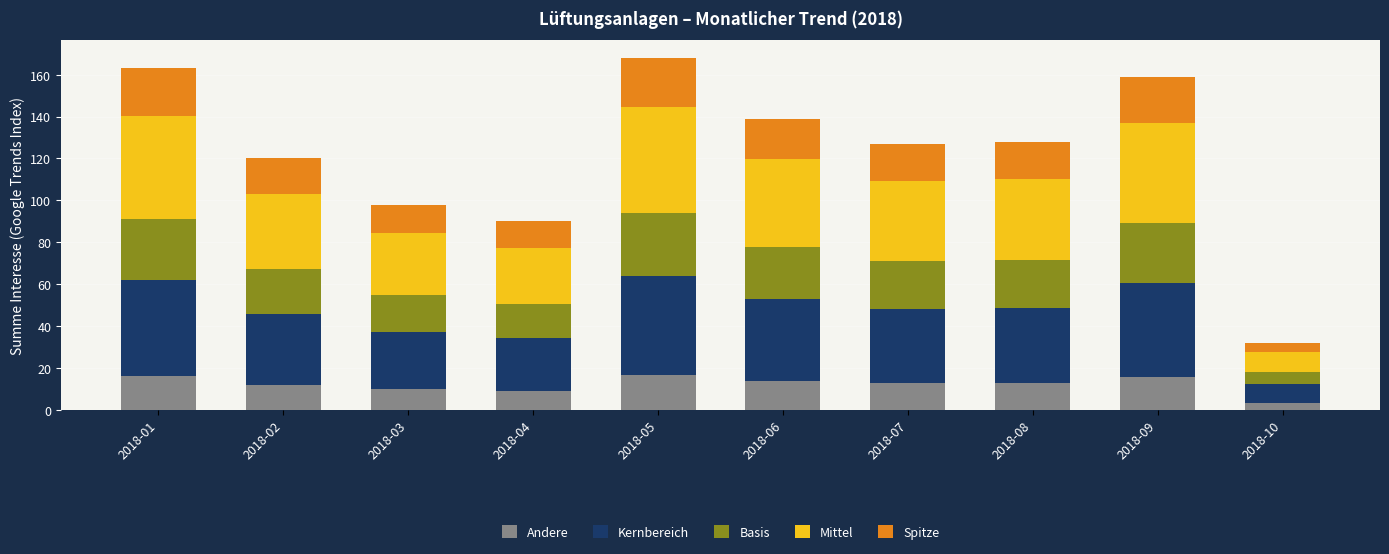

Which category has the lowest value in the Andere series?

2018-10